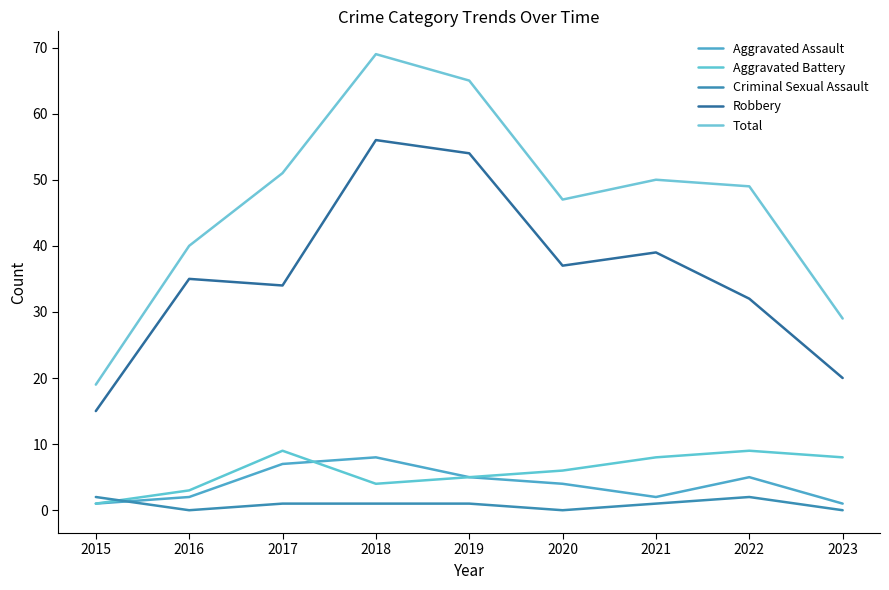

Reading right to left, list all the values displayed in this chart.

Aggravated Assault: 1	5	2	4	5	8	7	2	1
Aggravated Battery: 8	9	8	6	5	4	9	3	1
Criminal Sexual Assault: 0	2	1	0	1	1	1	0	2
Robbery: 20	32	39	37	54	56	34	35	15
Total: 29	49	50	47	65	69	51	40	19